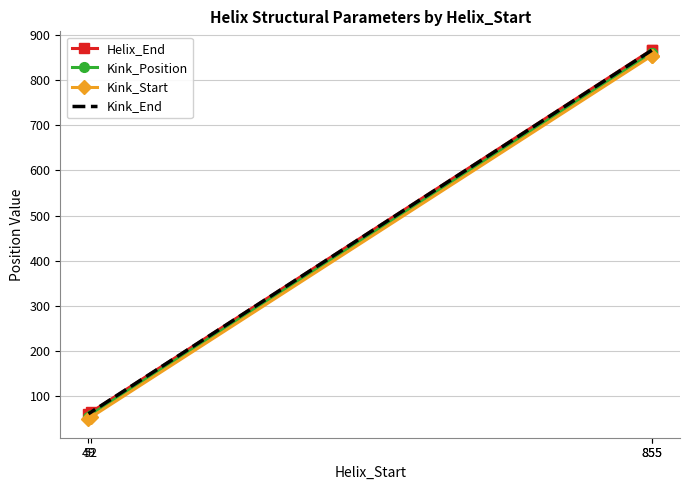

How many values in the Helix_End series are below 867?

2